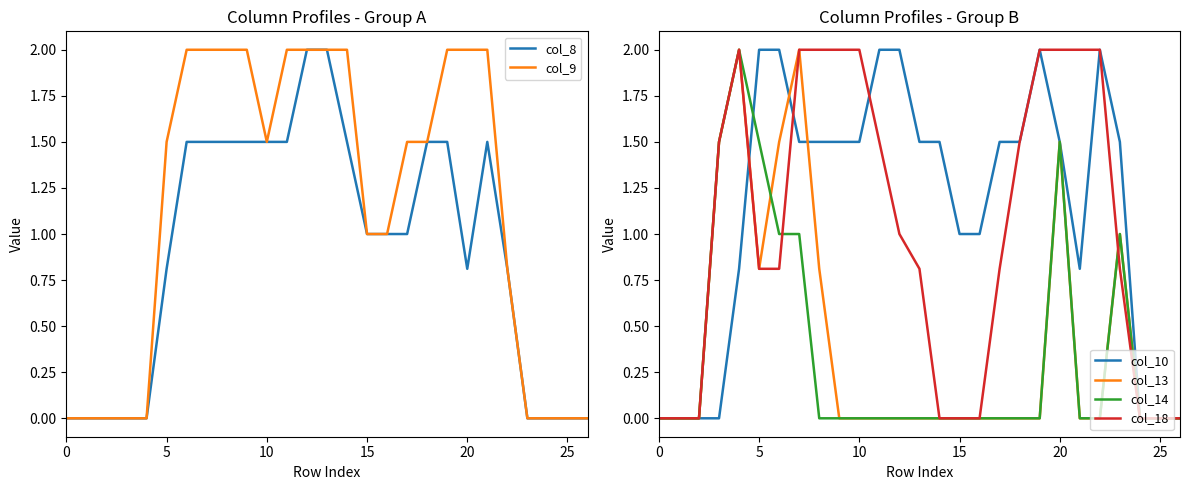

The value of col_13 at 17 is 0.0. True or false?

True